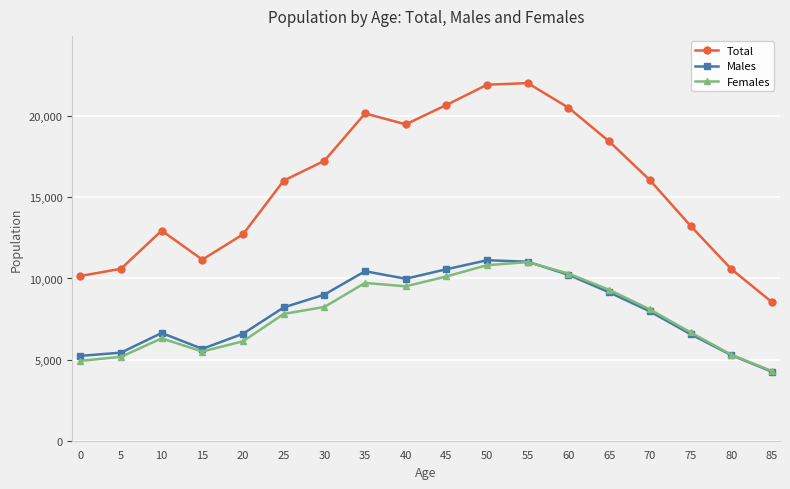

What is the minimum value shown in the chart?

4255